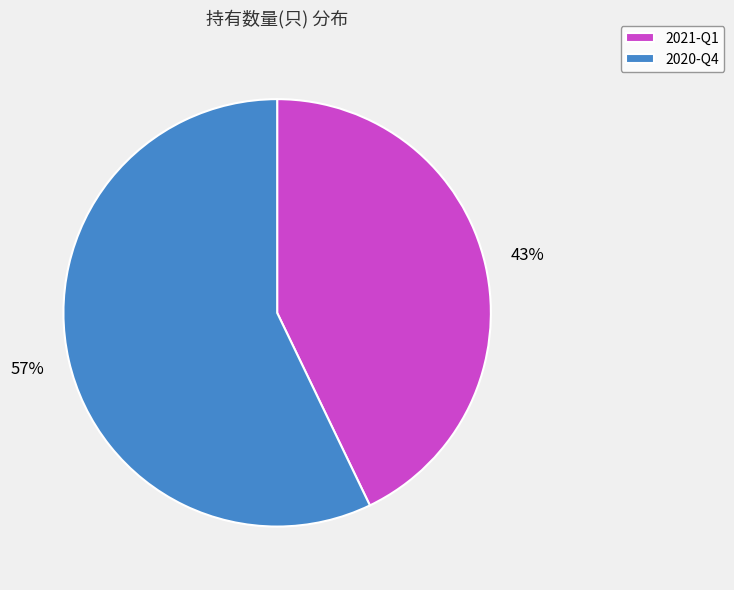

Is it true that 2020-Q4 is 57% of the pie?

True